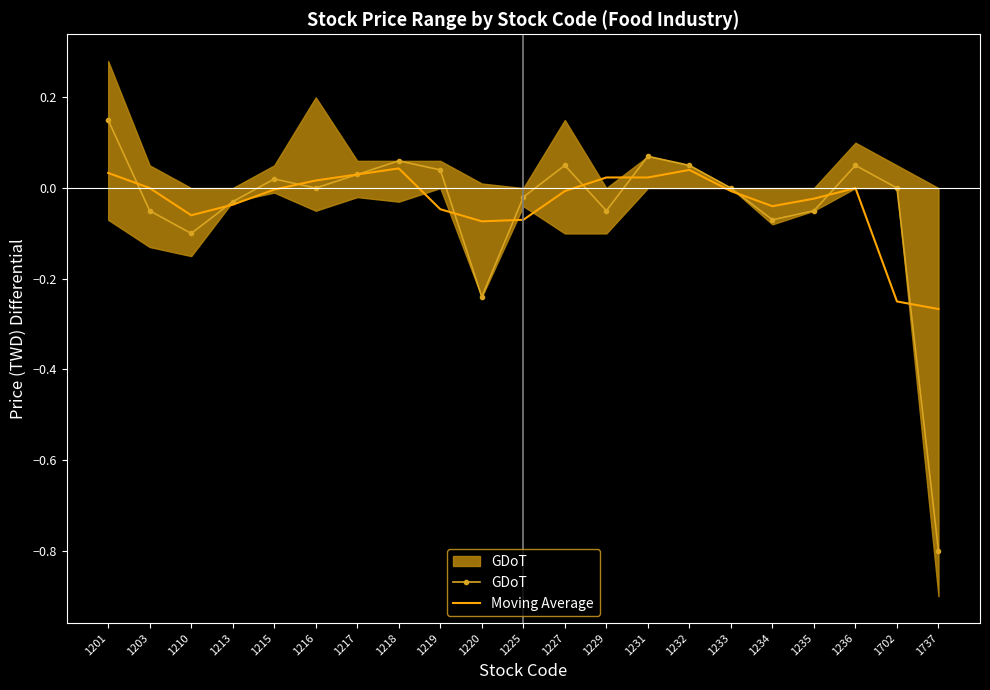

Reading left to right, transcribe all the data shown in this chart.

GDoT: 0.2	-0.0	-0.1	-0.0	0.0	0.0	0.0	0.1	0.0	-0.2	-0.0	0.1	-0.0	0.1	0.1	0.0	-0.1	-0.0	0.1	0.0	-0.8
Moving Average: 0.0	0.0	-0.1	-0.0	-0.0	0.0	0.0	0.0	-0.0	-0.1	-0.1	-0.0	0.0	0.0	0.0	-0.0	-0.0	-0.0	0.0	-0.2	-0.3